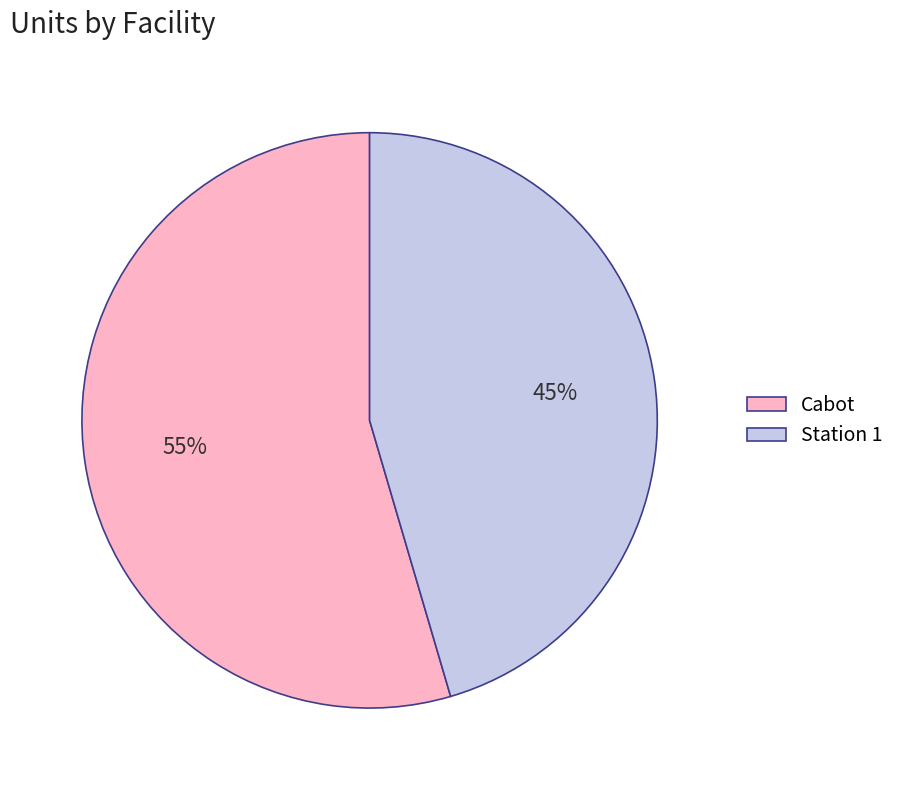

To the nearest percent, what is the average slice percentage?

50%